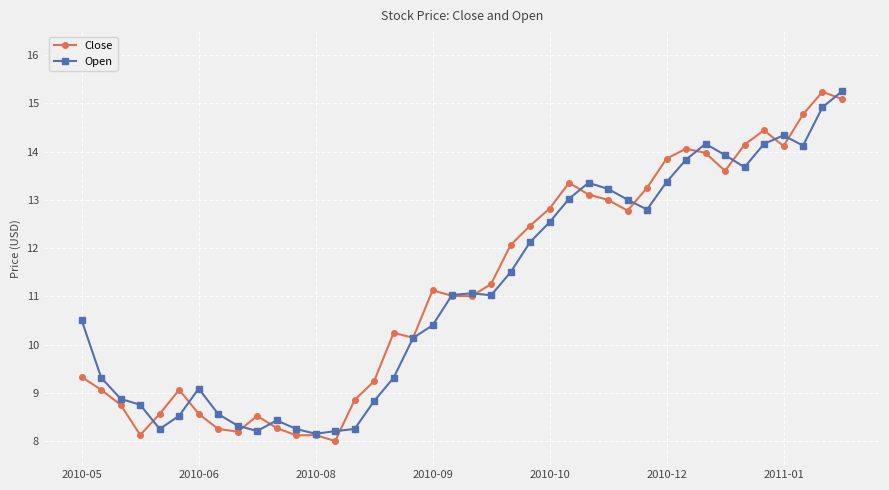

How many lines are shown in the chart?

2